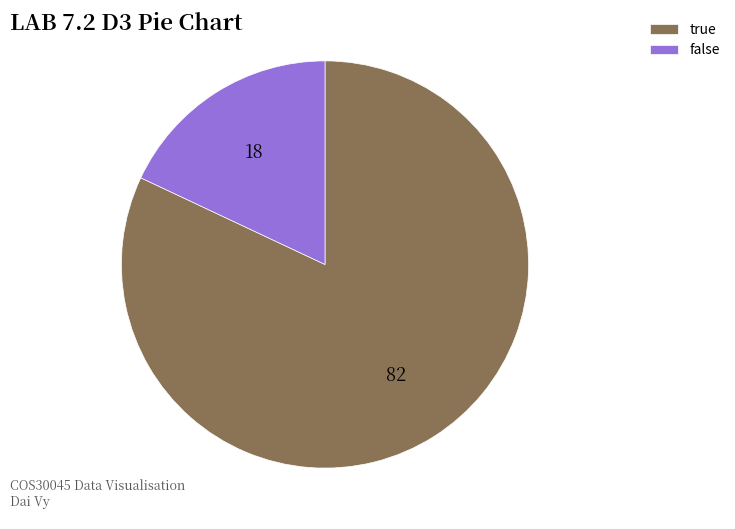

Between false and true, which is larger?

true